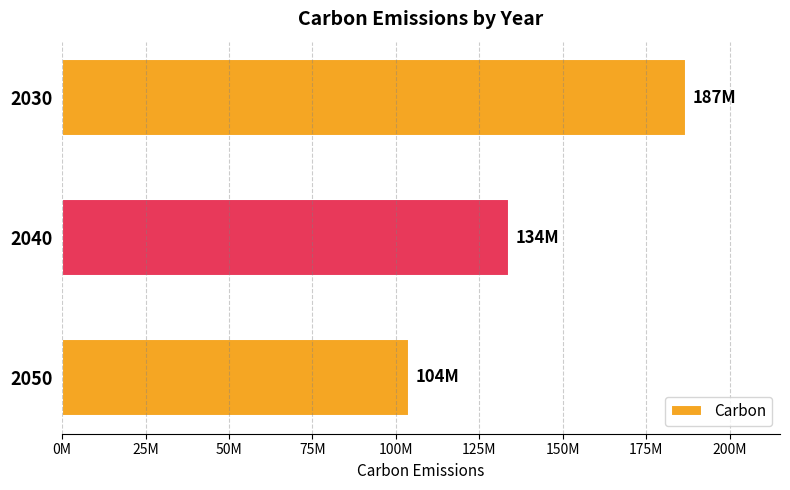

Does the chart contain stacked bars?

No